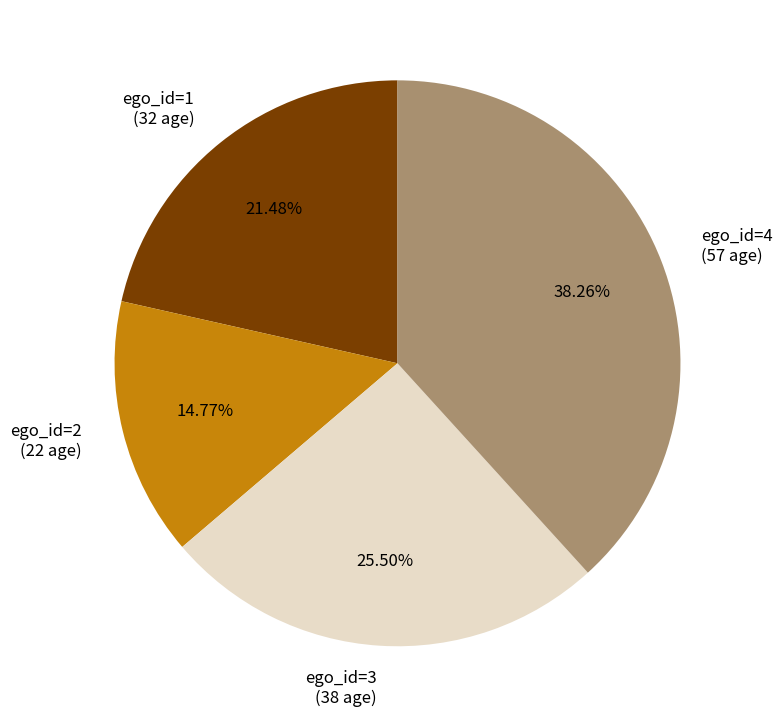

Rank the categories by value from highest to lowest.

ego_id=4 (57 age), ego_id=3 (38 age), ego_id=1 (32 age), ego_id=2 (22 age)